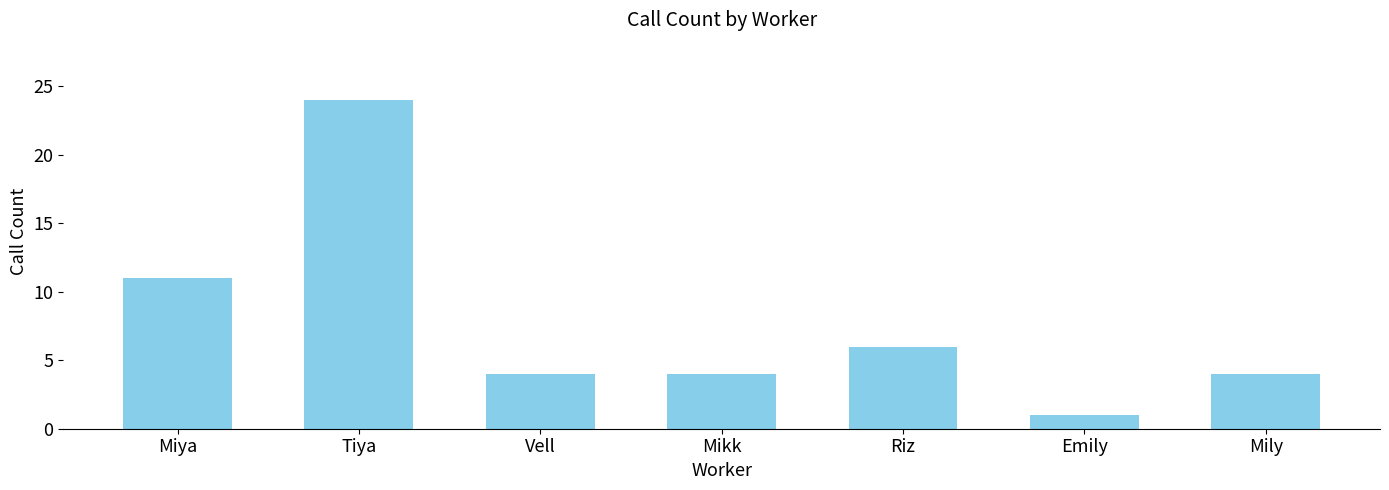

Does the chart contain any negative values?

No